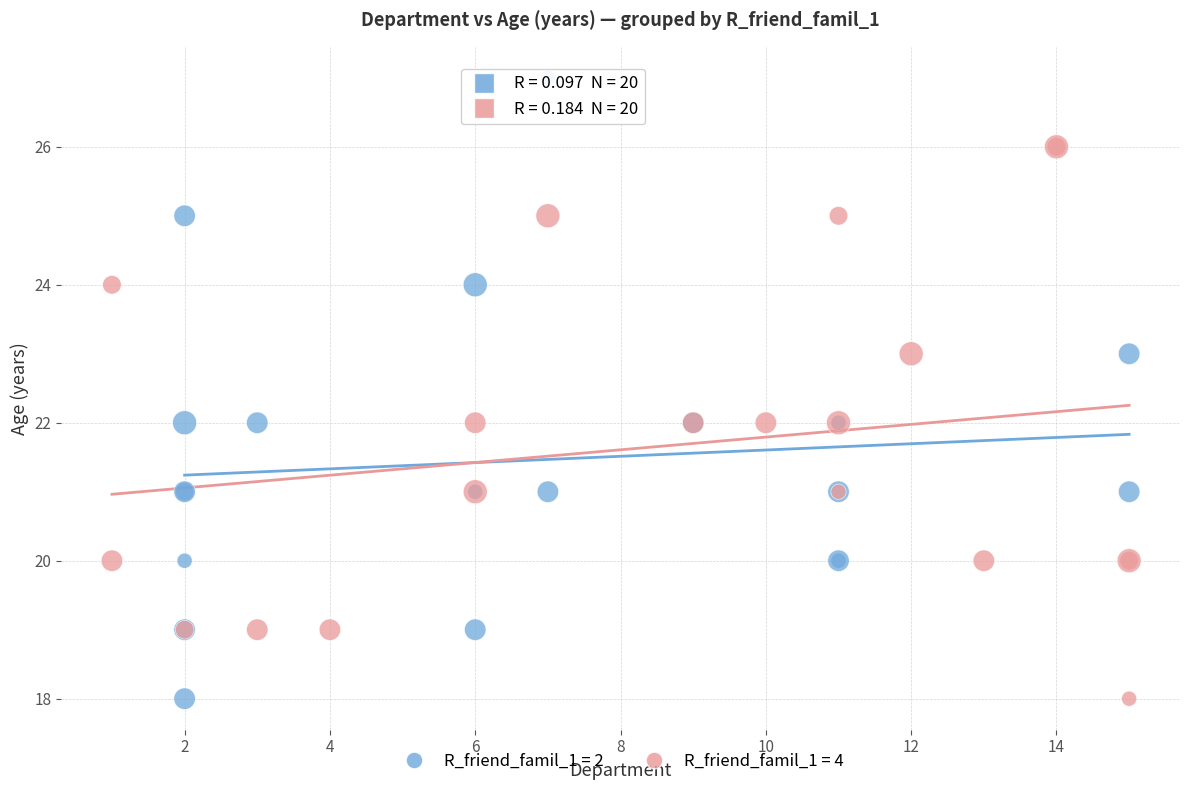

Which series reaches the maximum Y coordinate?

R_friend_famil_1 = 2